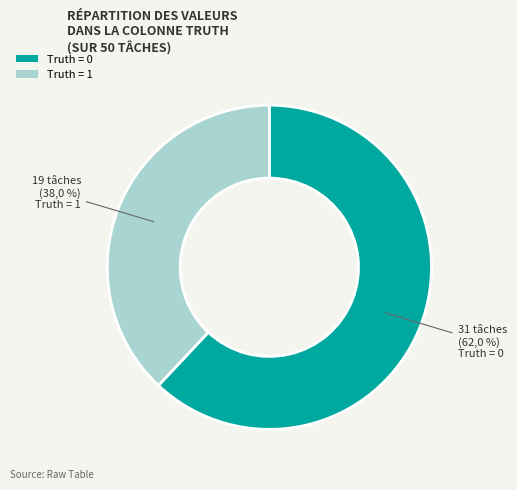

What percentage is the 1 slice, to the nearest percent?

38%